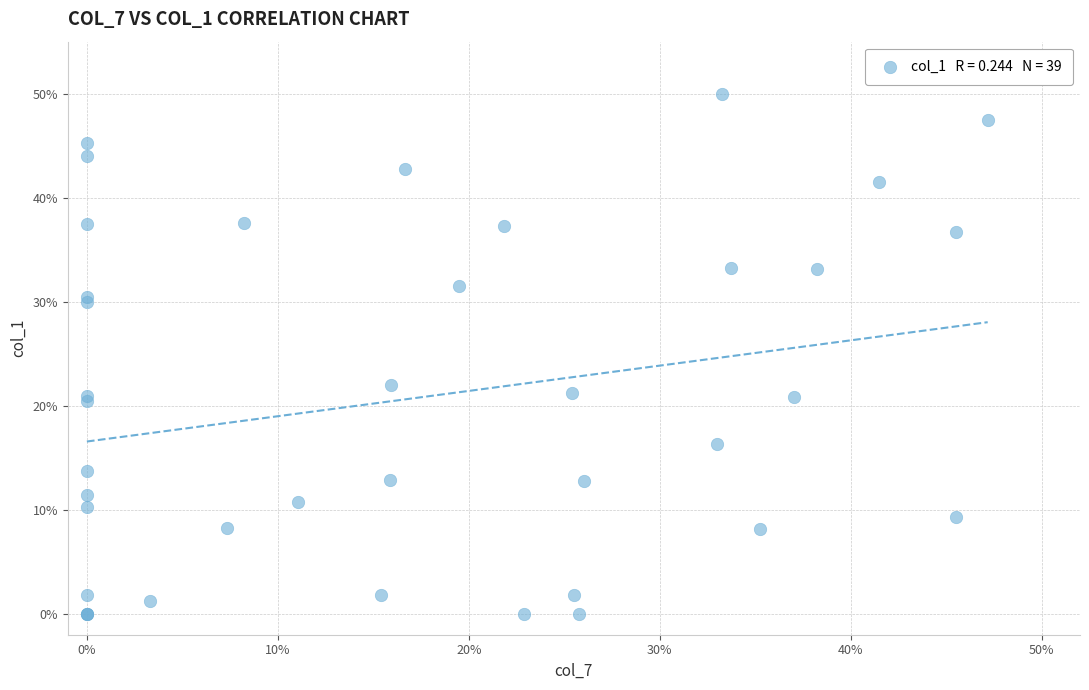

What Y value in the scatter plot is closest to 24?

22.0